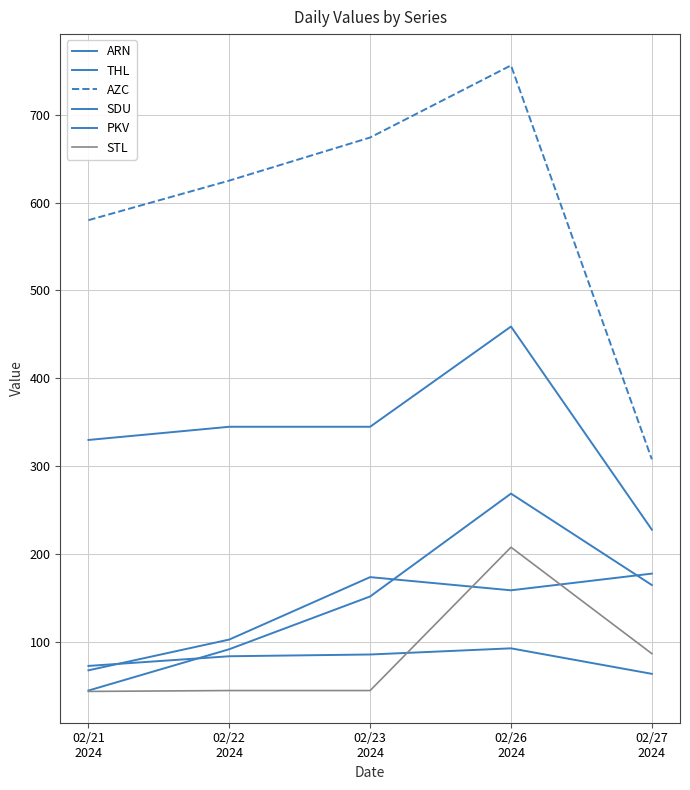

Which has a higher value, 02/26
2024 or 02/22
2024?

02/26
2024